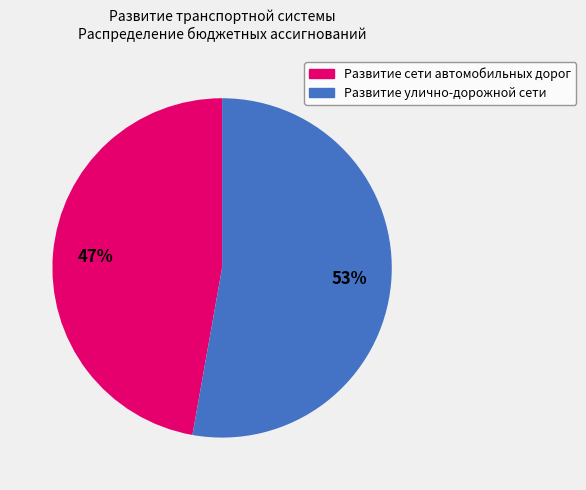

Is it true that Развитие сети автомобильных дорог is 47% of the pie?

True